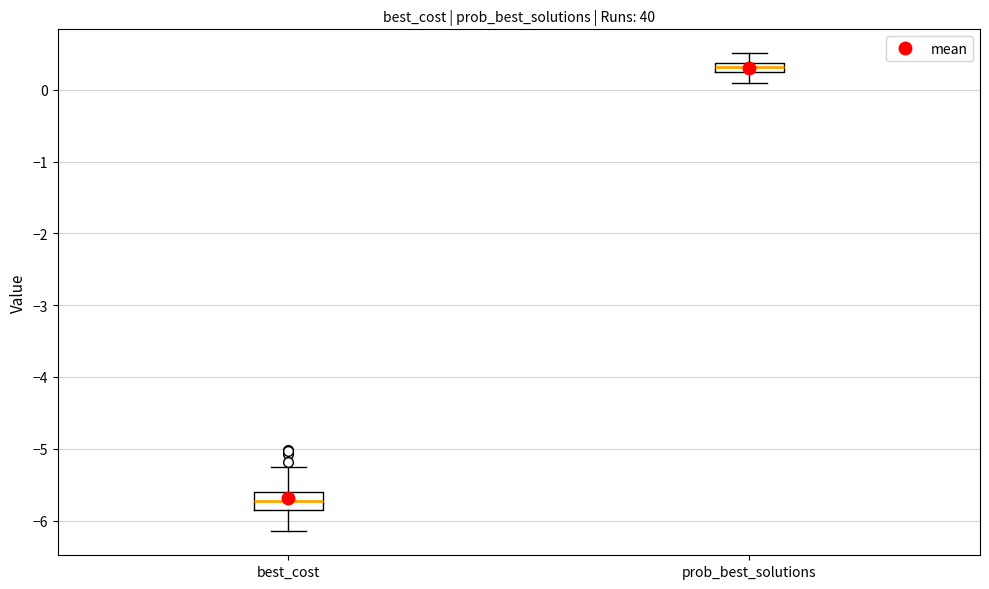

Where is the upper edge of the box for prob_best_solutions on the y-axis? The values are not printed on the chart, so give them approximately, as read against the axis.

0.4